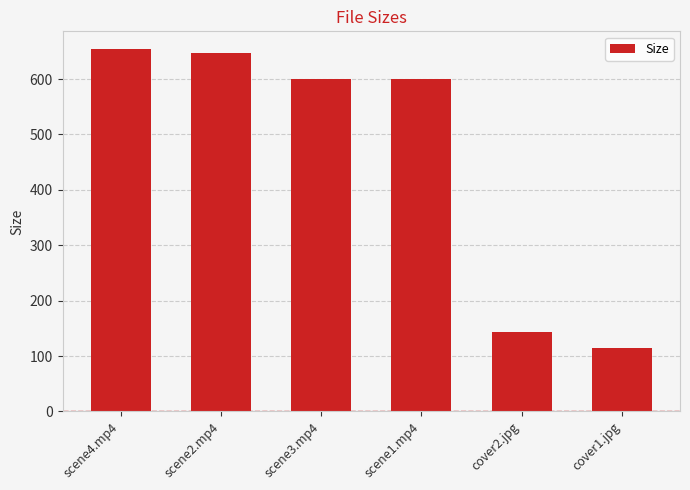

Which category has the highest value across all series?

scene4.mp4